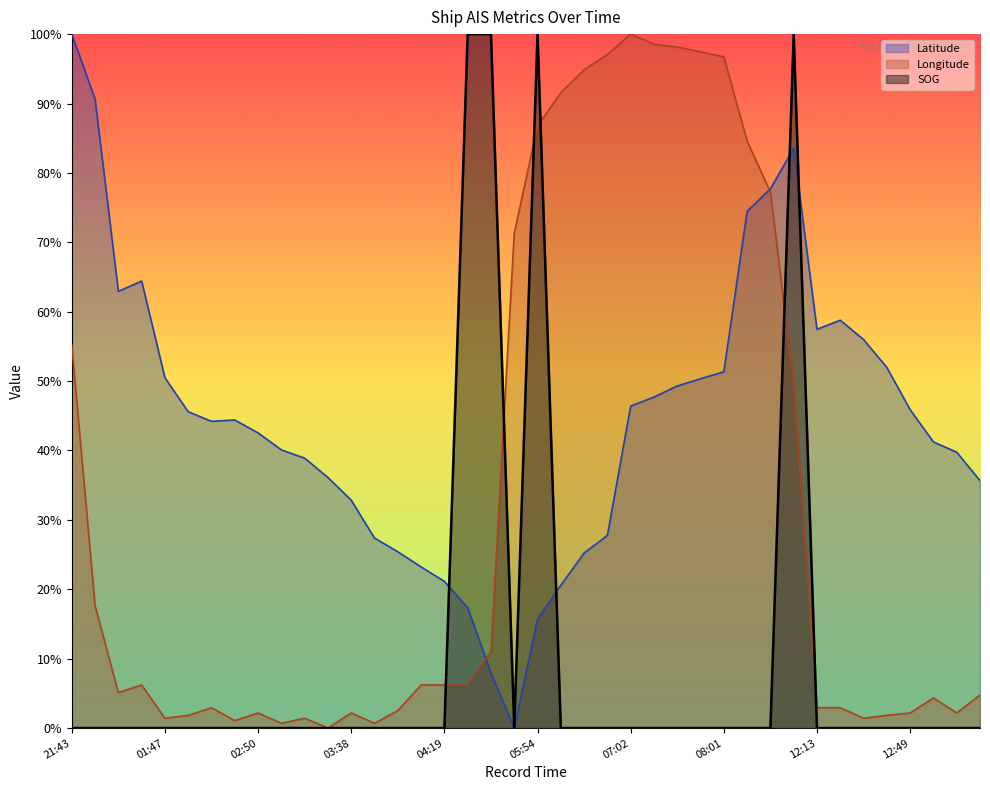

What is the average value of the Latitude series?

0.4